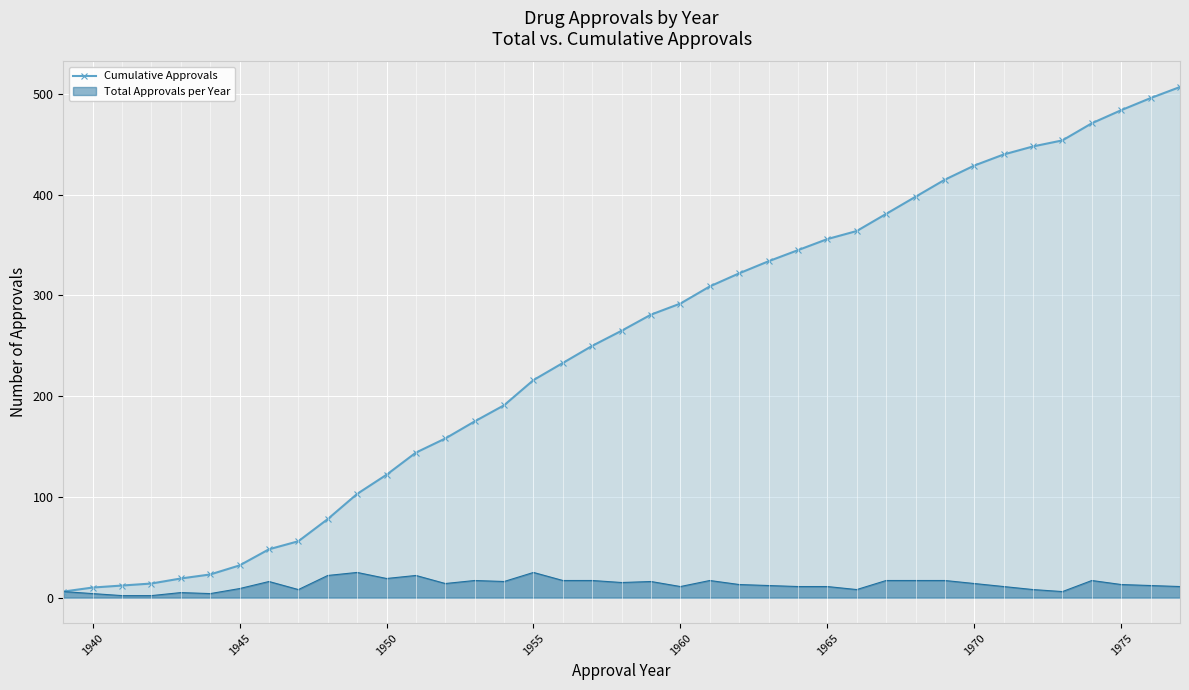

What is the spread (max minus min) of values at 1955?

191